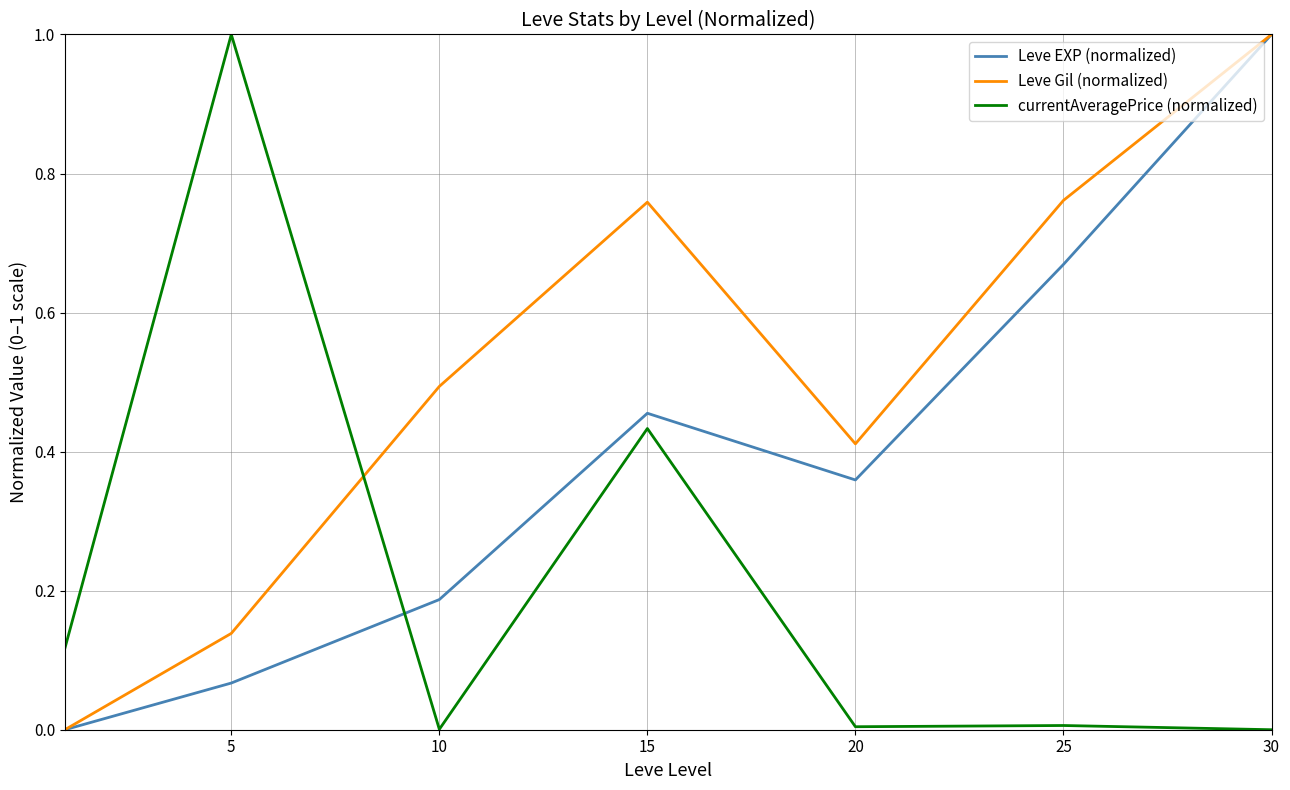

List the series in order of their overall mean, lowest first.

currentAveragePrice (normalized), Leve EXP (normalized), Leve Gil (normalized)